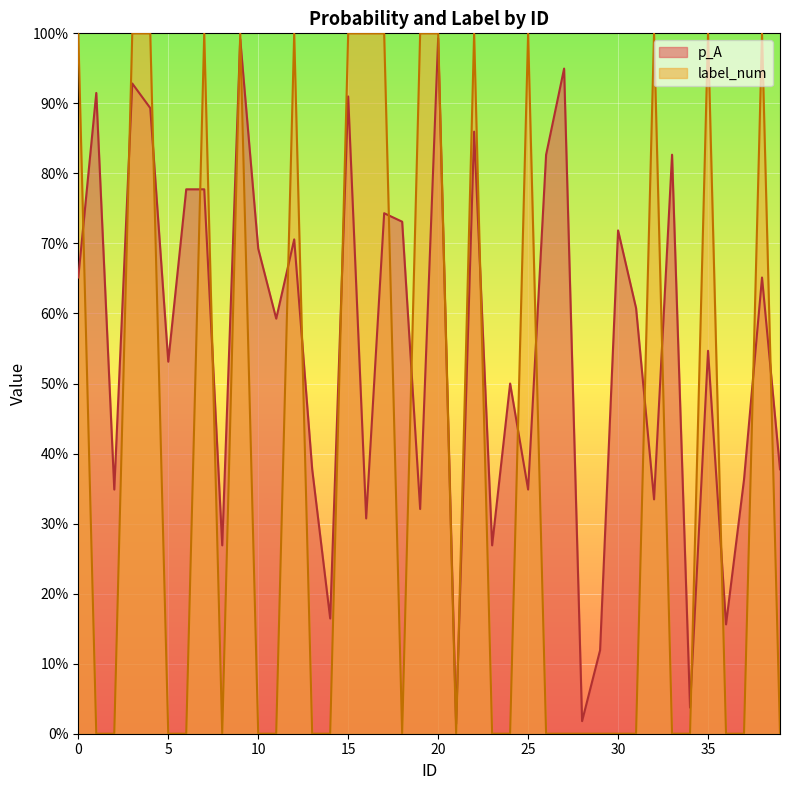

True or false: label_num has a value of 1.0 at 32.

True